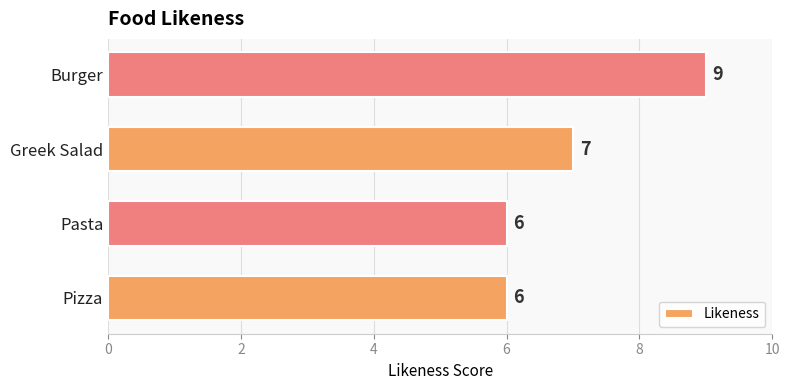

At which label is the value closest to 7?

Greek Salad